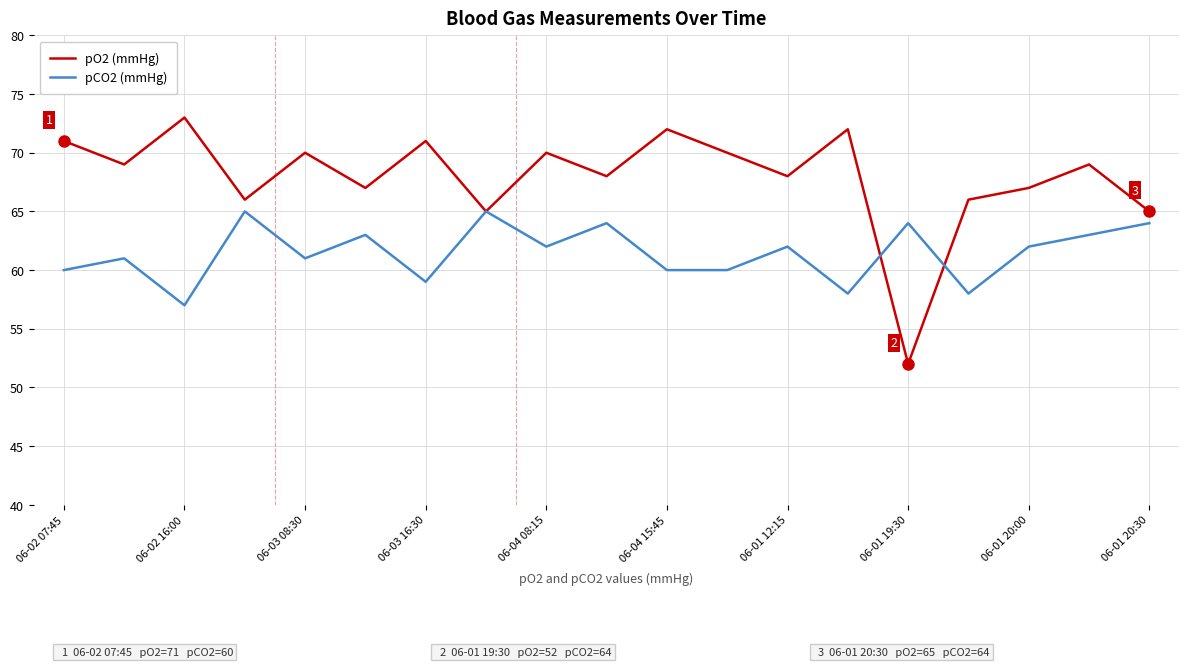

Which series has the largest range (max minus min)?

pO2 (mmHg)